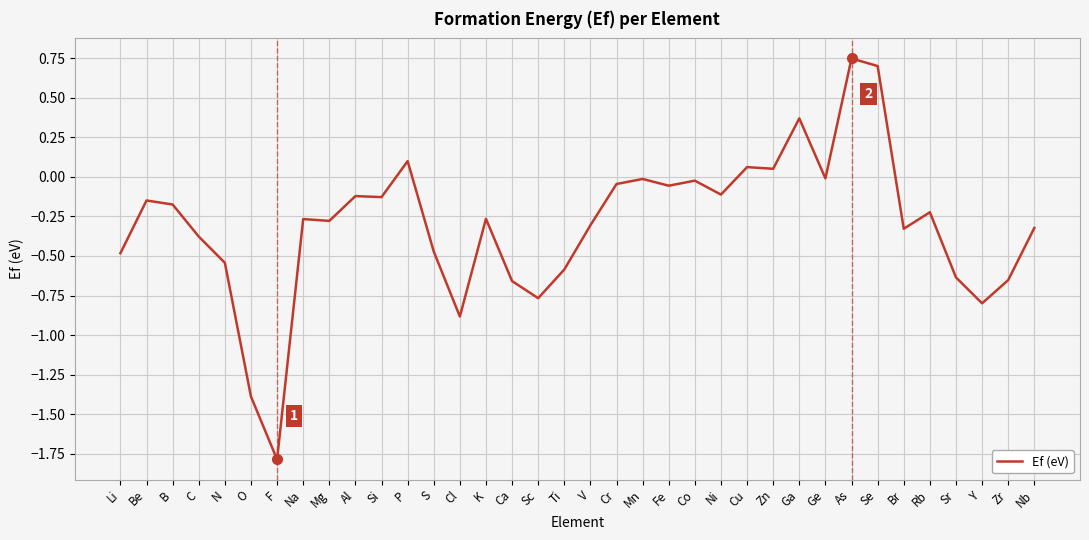

Is it true that the value at P is 0.1?

True